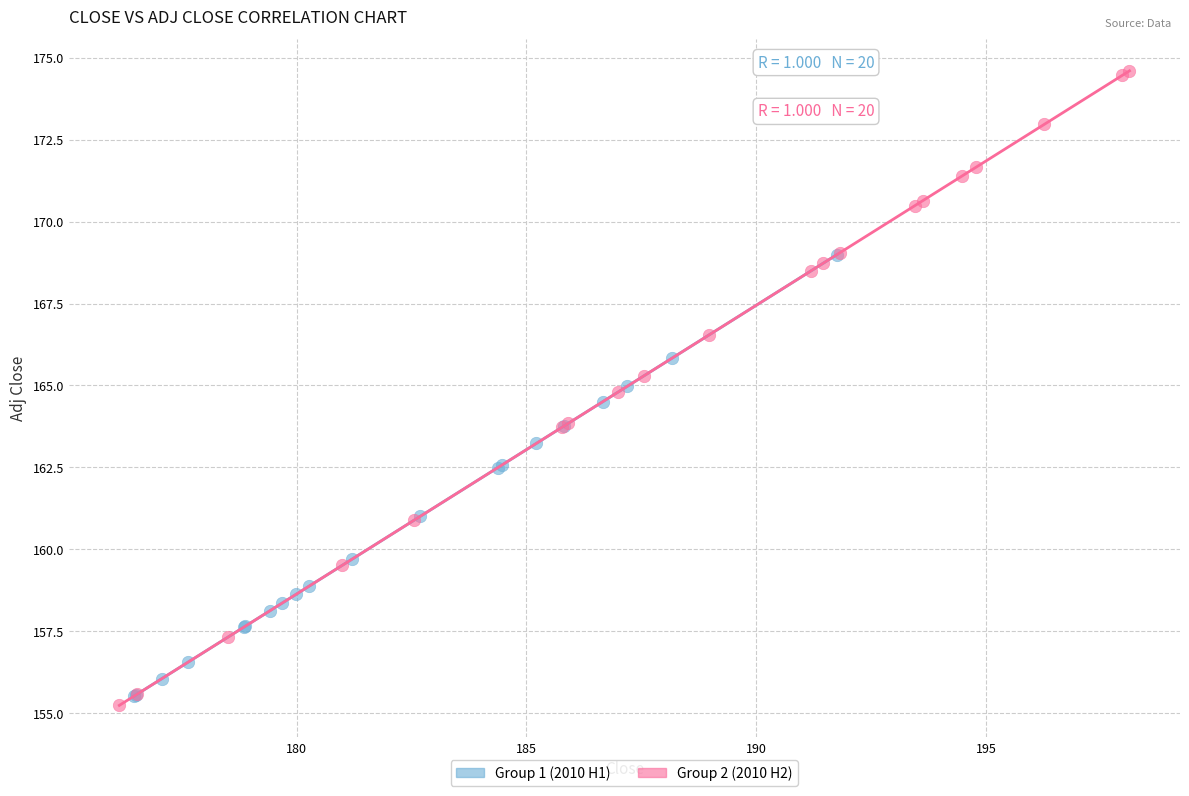

Which series has the widest spread of Y values?

Group 2 (2010 H2)